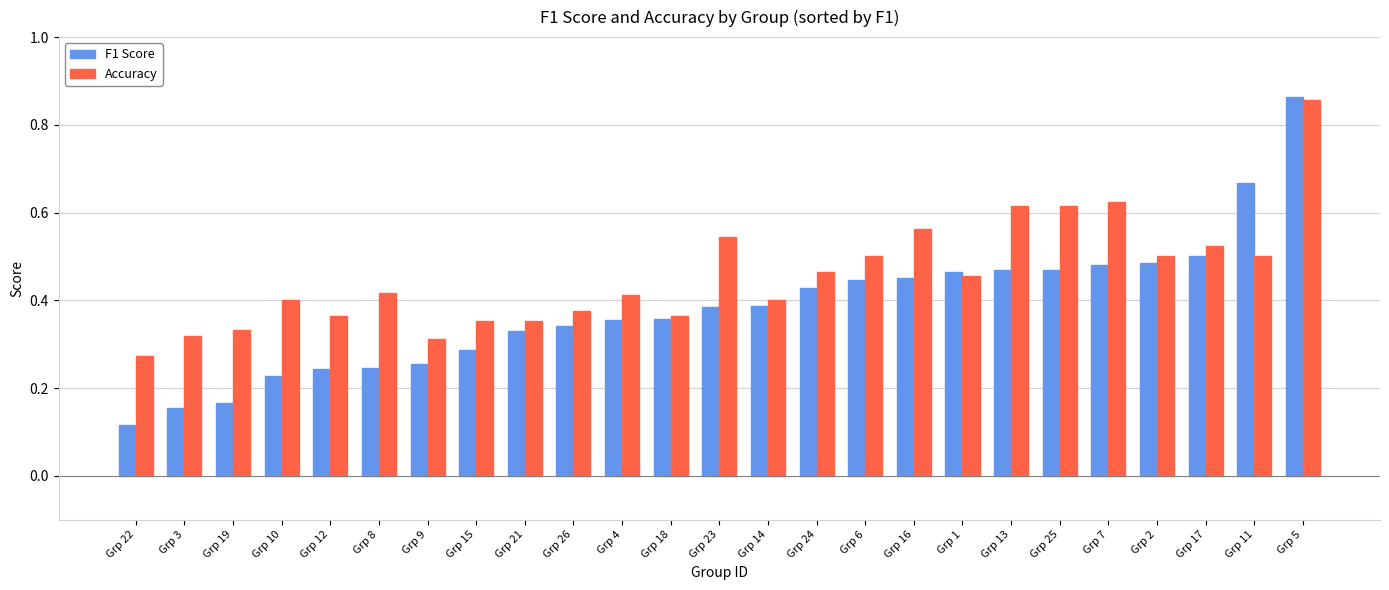

At how many categories does at least one series exceed 0?

25